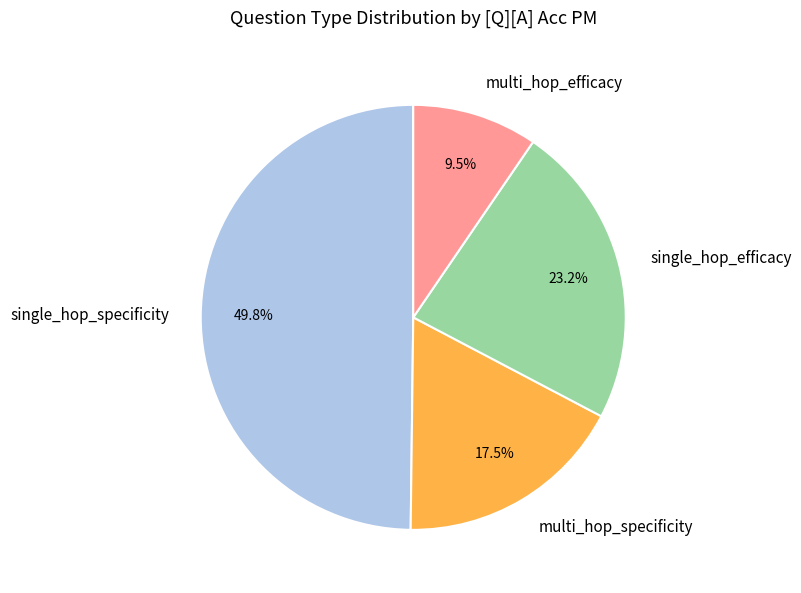

To the nearest percent, what is the combined percentage of multi_hop_efficacy and multi_hop_specificity?

27%